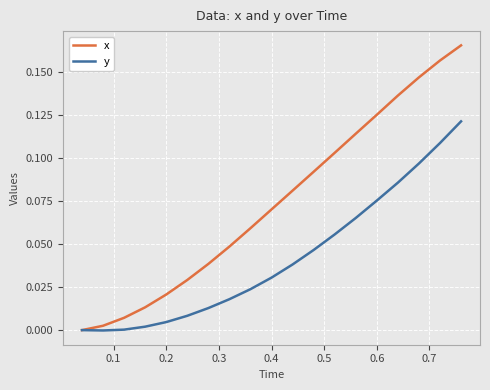

Which series has the widest spread of values?

x